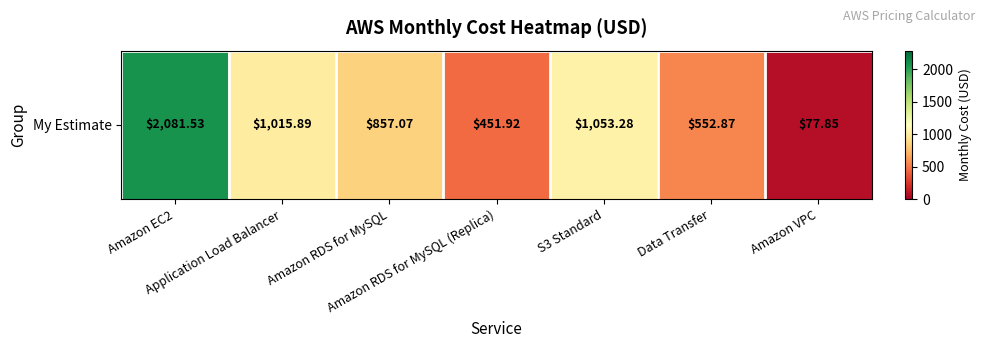

Reading left to right, list all the values displayed in this chart.

2081.5	1015.9	857.1	451.9	1053.3	552.9	77.8